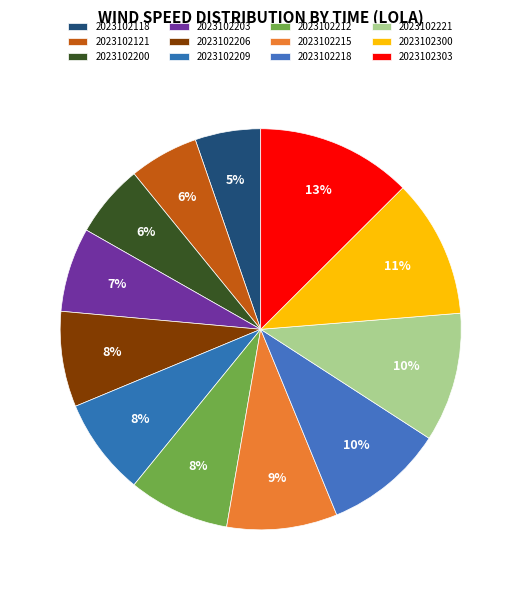

To the nearest percent, what is the combined percentage of 2023102221 and 2023102200?

16%